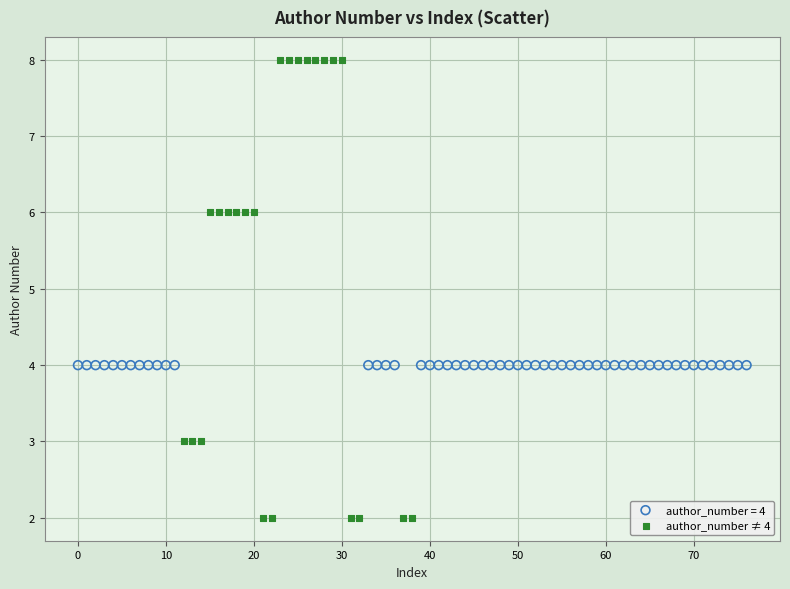

Which series reaches the minimum Y coordinate?

author_number ≠ 4